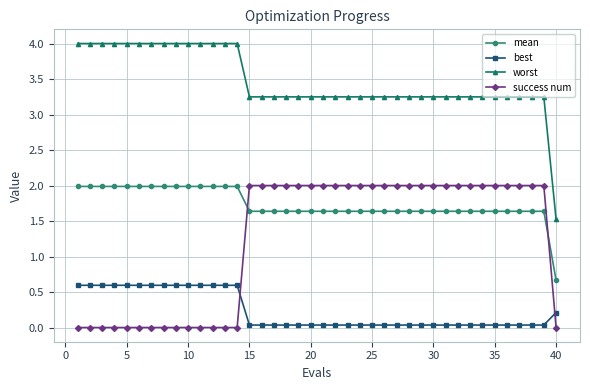

Rank the series by their average value, from lowest to highest.

best, success num, mean, worst